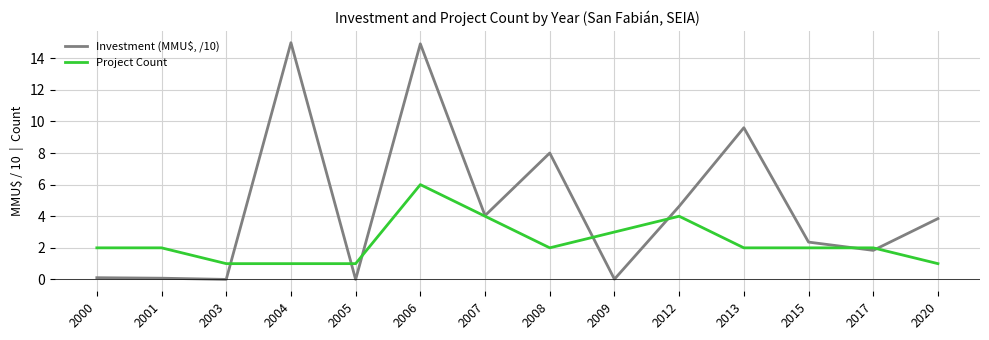

The Project Count series shows 3.2 at 2015. True or false?

False